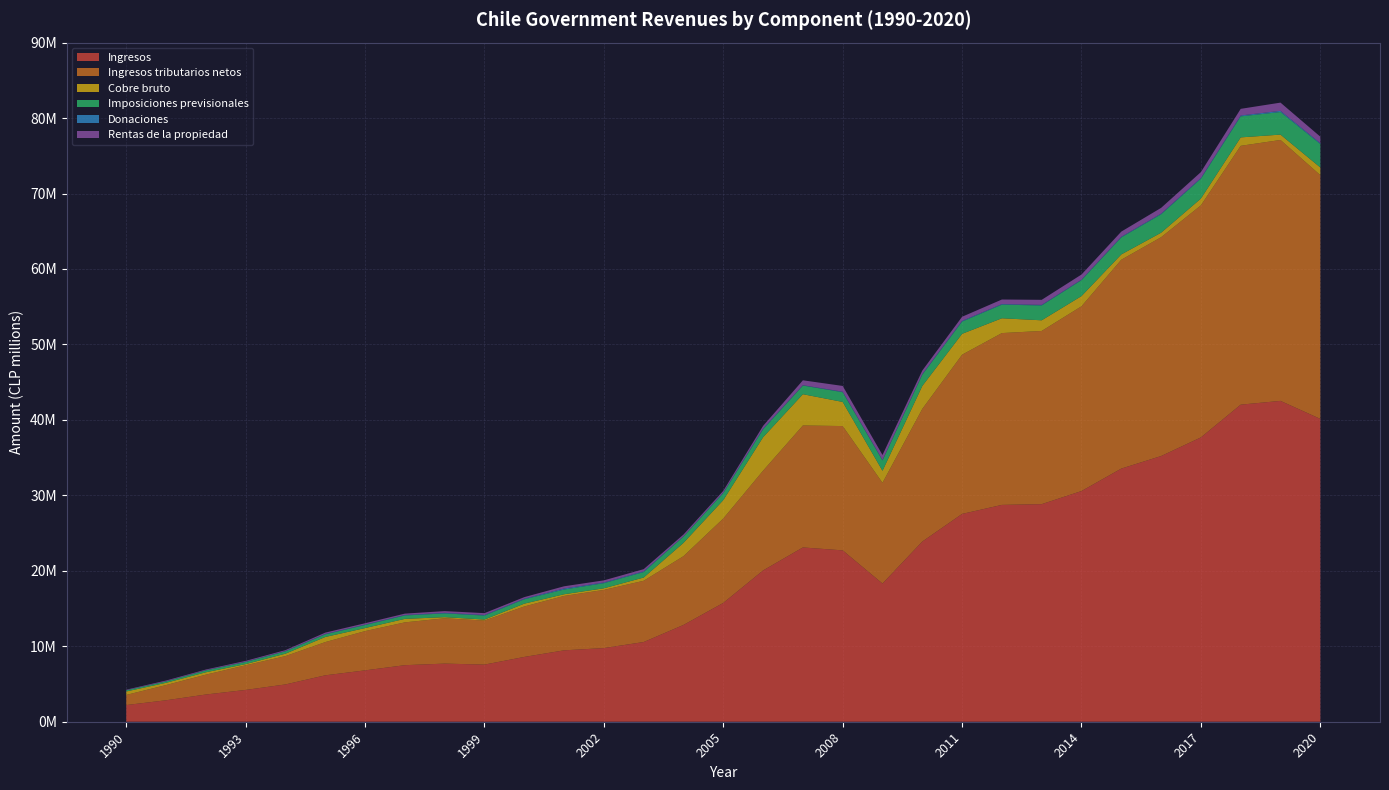

Reading left to right, extract all data points from this chart.

Ingresos: 2209953	2843843	3608023	4214899	4943820	6150937	6807058	7494430	7702773	7570606	8587503	9461215	9760444	10562721	12828718	15747071	20050577	23097358	22710063	18316542	23879664	27540677	28736016	28834980	30571365	33548507	35208954	37679750	42019468	42520036	40135428
Ingresos tributarios netos: 1343548	2016897	2631315	3263032	3754270	4404511	5203887	5673200	6006676	5834817	6686173	7208410	7708999	8117320	9111790	11184791	13220515	16165759	16473295	13346556	17577714	21101202	22770030	22953043	24485056	27677816	28998167	30754067	34304059	34579222	32302484
Cobre bruto: 456597	298622	315234	162422	323081	676429	402659	465214	148935	137456	375615	225244	215608	431187	1764099	2440440	4431123	4141792	3198958	1593047	3042010	2765411	1963870	1412718	1353643	703710	599723	898900	1117592	710875	1019268
Imposiciones previsionales: 159559	188483	246146	276349	312913	349124	403054	449470	496839	527042	576758	628052	678900	727979	827629	931717	1050396	1148647	1289225	1371750	1493987	1623817	1802468	1968973	2110088	2252489	2441419	2627558	2786173	2994906	3104866
Donaciones: 14874	20065	28621	38100	38901	51763	56531	62676	69343	75040	79479	131969	87444	94456	41650	72815	92689	44700	64662	68124	73163	93297	78898	71363	69700	85313	87965	97728	115273	152282	113795
Rentas de la propiedad: 64493	94435	89614	112545	118584	177560	179620	182499	237524	245763	208055	296222	284388	286254	236610	227510	363202	650747	765093	656344	472618	546365	604476	672584	677584	687808	762544	786030	880804	1090821	862363